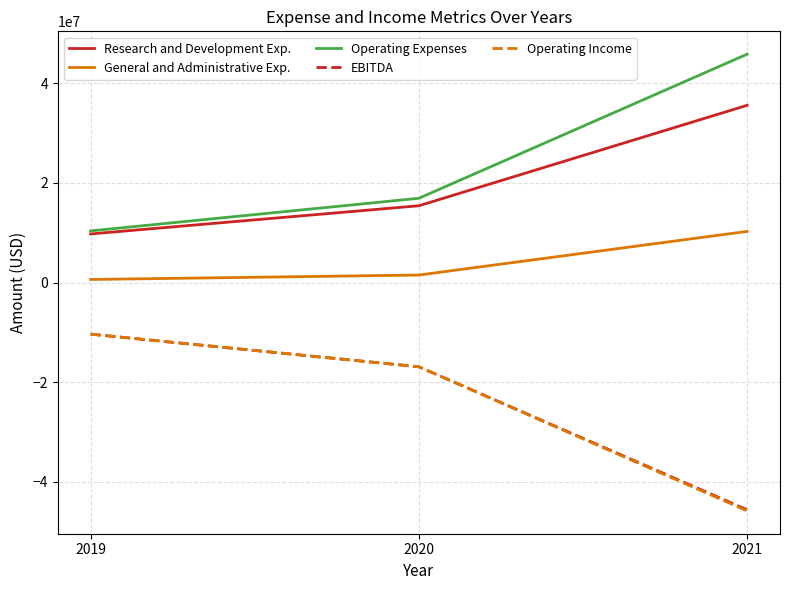

List the labels in order of Operating Income value, smallest first.

2021, 2020, 2019